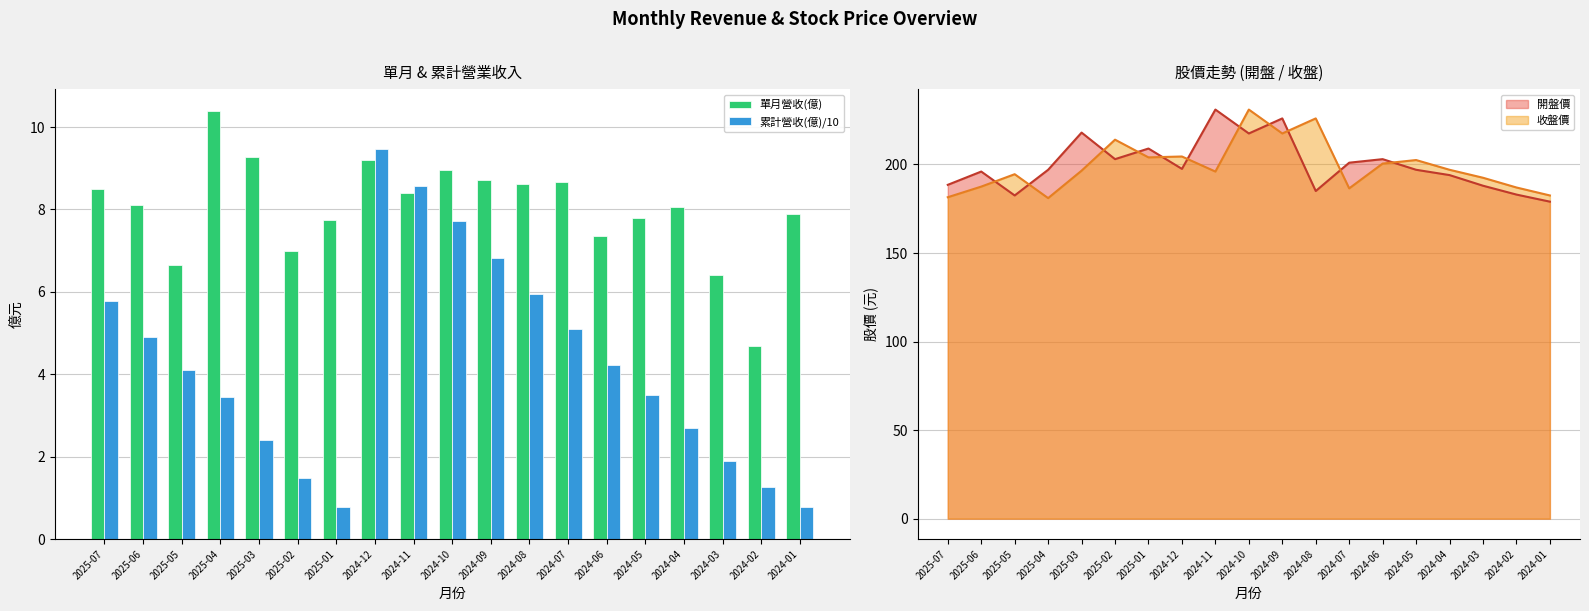

List the series in order of their peak value, highest first.

單月營收(億), 累計營收(億)/10